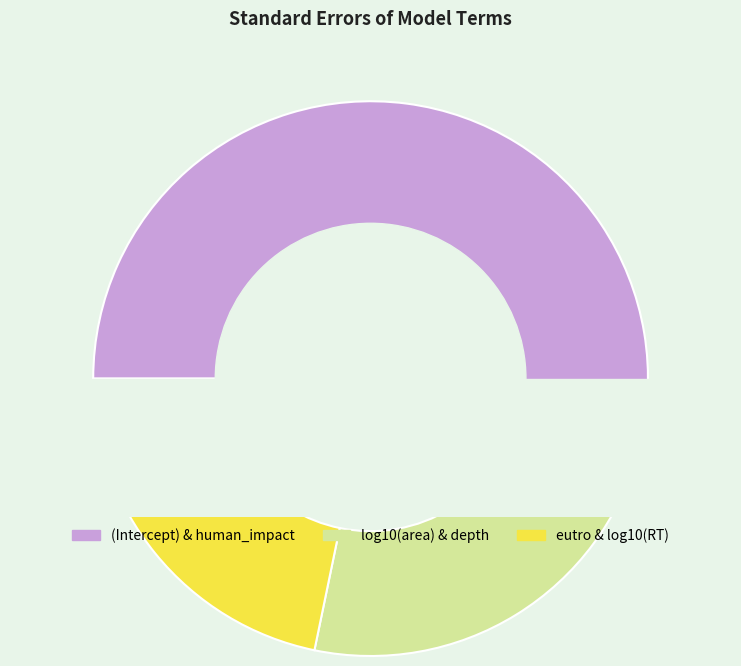

Is it true that eutro is 28% of the pie?

False